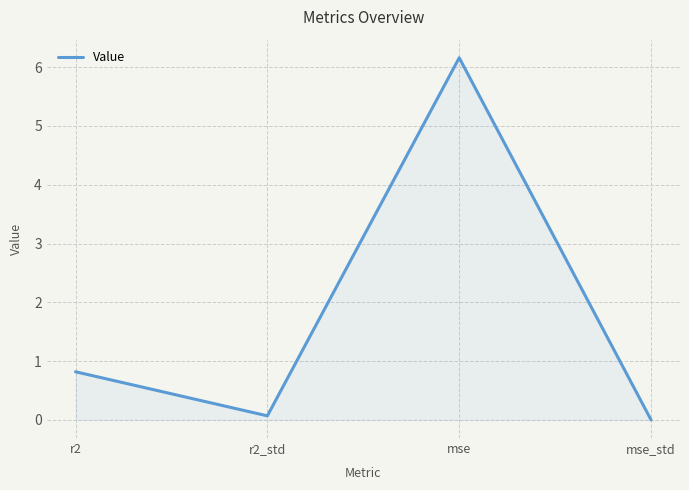

Which has a higher value, r2_std or mse?

mse